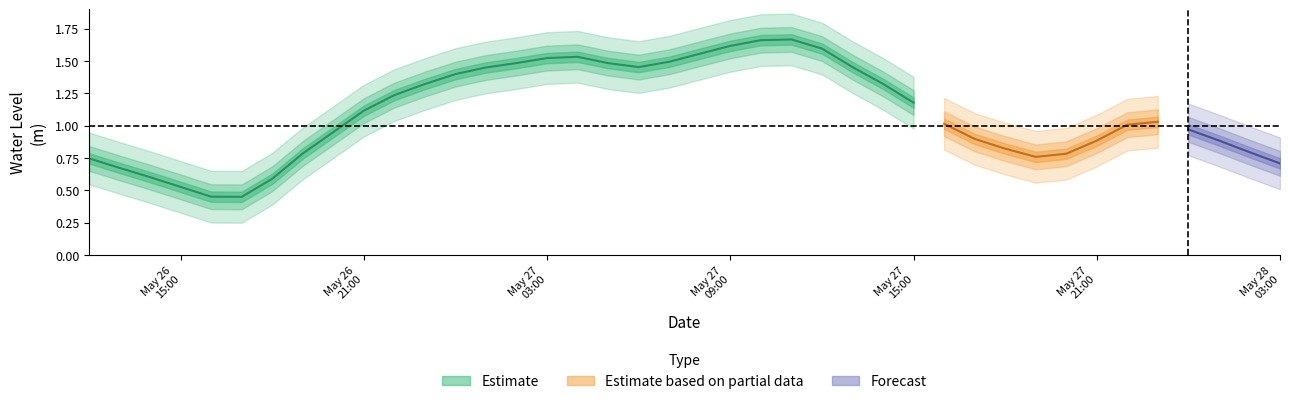

List the labels in order of value, largest first.

2024-05-27 11:00:00, 2024-05-27 10:00:00, 2024-05-27 09:00:00, 2024-05-27 12:00:00, 2024-05-27 08:00:00, 2024-05-27 04:00:00, 2024-05-27 03:00:00, 2024-05-27 07:00:00, 2024-05-27 02:00:00, 2024-05-27 05:00:00, 2024-05-27 13:00:00, 2024-05-27 06:00:00, 2024-05-27 01:00:00, 2024-05-27 00:00:00, 2024-05-27 14:00:00, 2024-05-26 23:00:00, 2024-05-26 22:00:00, 2024-05-27 15:00:00, 2024-05-26 21:00:00, 2024-05-27 23:00:00, 2024-05-27 16:00:00, 2024-05-27 22:00:00, 2024-05-28 00:00:00, 2024-05-26 20:00:00, 2024-05-27 17:00:00, 2024-05-28 01:00:00, 2024-05-27 21:00:00, 2024-05-27 18:00:00, 2024-05-28 02:00:00, 2024-05-26 19:00:00, 2024-05-27 20:00:00, 2024-05-27 19:00:00, 2024-05-26 12:00:00, 2024-05-28 03:00:00, 2024-05-26 13:00:00, 2024-05-26 14:00:00, 2024-05-26 18:00:00, 2024-05-26 15:00:00, 2024-05-26 16:00:00, 2024-05-26 17:00:00